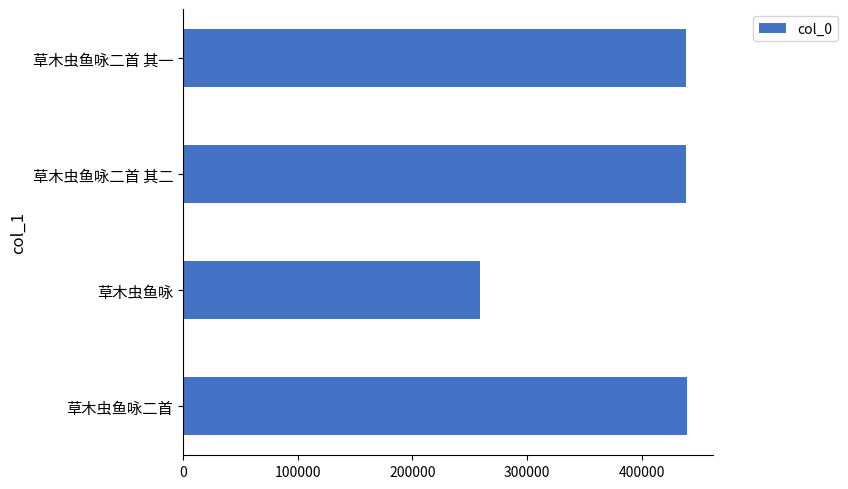

What is the average value?

393575